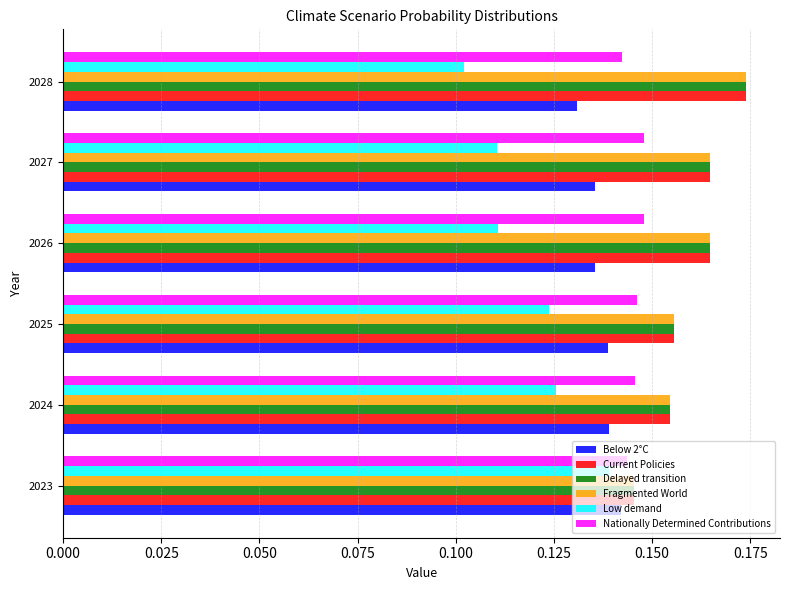

At how many categories does at least one series exceed 0?

6